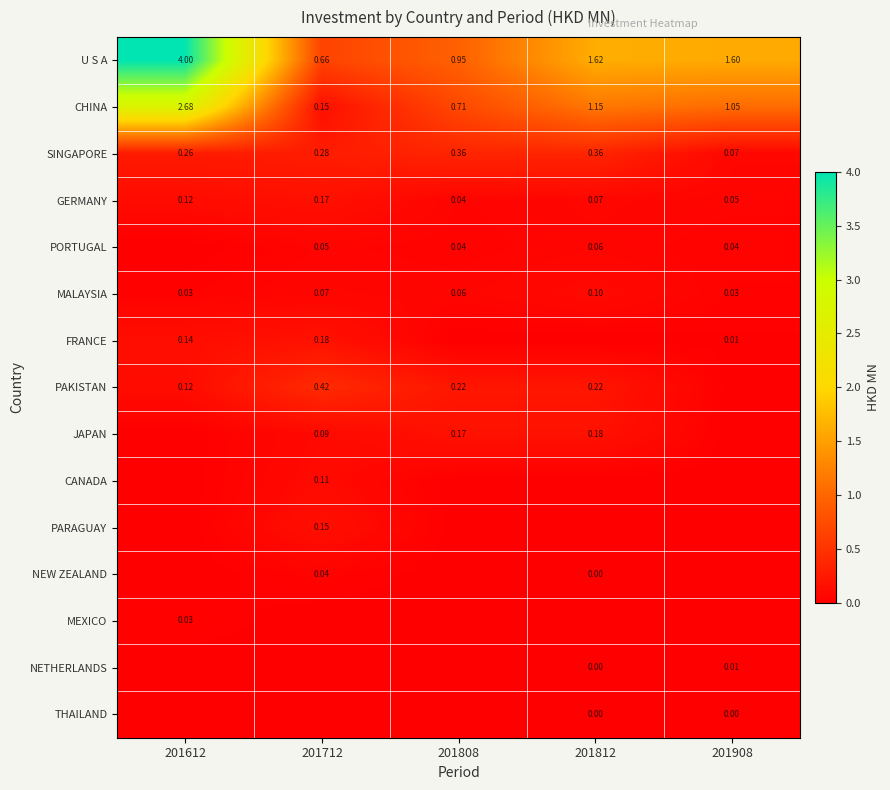

Which series changed the most between 201612 and 201808?

U S A